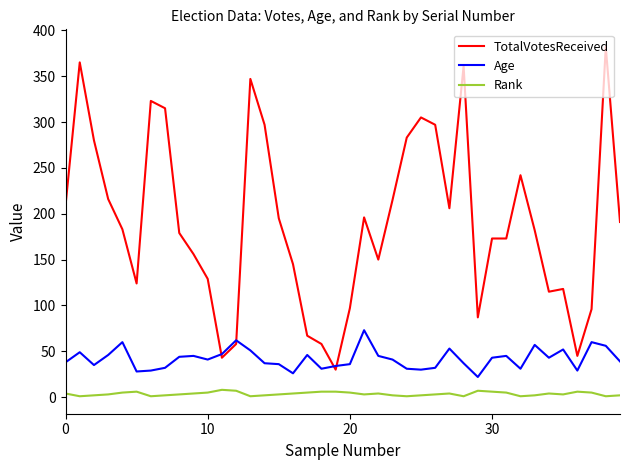

What is the highest value of the Age series?

73